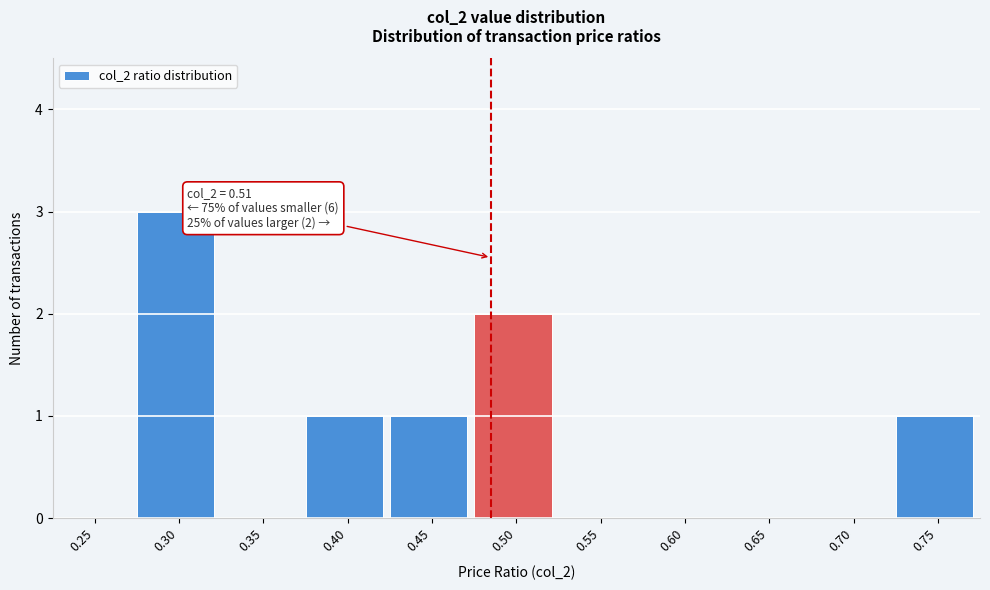

Reading left to right, extract all data points from this chart.

0.25=0	0.30=3	0.35=0	0.40=1	0.45=1	0.50=2	0.55=0	0.60=0	0.65=0	0.70=0	0.75=1